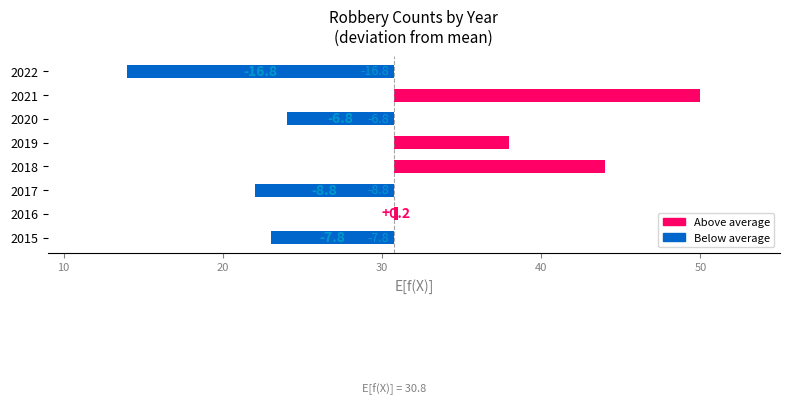

The value of Criminal Sexual Assault at 2019 is -1. True or false?

False